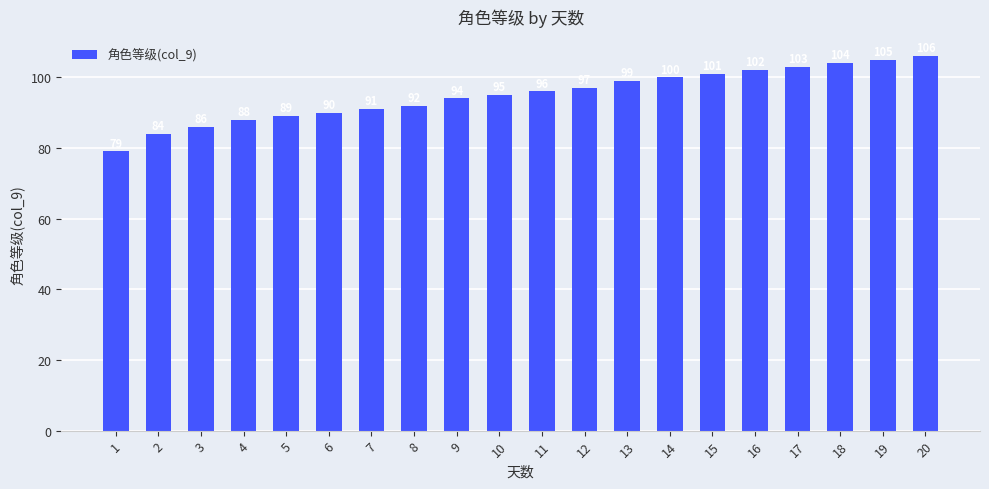

Which label corresponds to the smallest value in the chart?

1